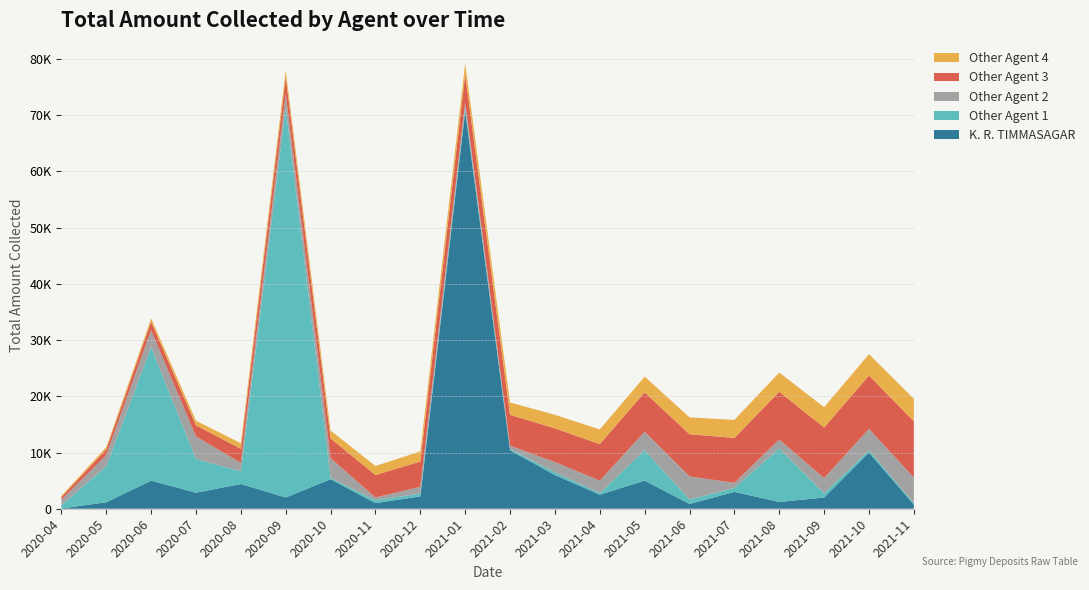

Reading left to right, list all the values displayed in this chart.

K. R. TIMMASAGAR: 2020-04=50	2020-05=1150	2020-06=5000	2020-07=2850	2020-08=4400	2020-09=2000	2020-10=5250	2020-11=1000	2020-12=2200	2021-01=70700	2021-02=10400	2021-03=6000	2021-04=2500	2021-05=5000	2021-06=850	2021-07=3000	2021-08=1200	2021-09=2000	2021-10=10000	2021-11=750
Other Agent 1: 2020-04=550	2020-05=6400	2020-06=23750	2020-07=6000	2020-08=2250	2020-09=69300	2020-10=250	2020-11=500	2020-12=500	2021-01=750	2021-02=200	2021-03=500	2021-04=300	2021-05=5400	2021-06=800	2021-07=700	2021-08=9520	2021-09=750	2021-10=400	2021-11=300
Other Agent 2: 2020-04=1000	2020-05=2000	2020-06=3000	2020-07=4000	2020-08=1500	2020-09=2500	2020-10=3500	2020-11=500	2020-12=1200	2021-01=800	2021-02=600	2021-03=1800	2021-04=2200	2021-05=3300	2021-06=4100	2021-07=900	2021-08=1600	2021-09=2700	2021-10=3800	2021-11=4500
Other Agent 3: 2020-04=500	2020-05=1000	2020-06=1500	2020-07=2000	2020-08=2500	2020-09=3000	2020-10=3500	2020-11=4000	2020-12=4500	2021-01=5000	2021-02=5500	2021-03=6000	2021-04=6500	2021-05=7000	2021-06=7500	2021-07=8000	2021-08=8500	2021-09=9000	2021-10=9500	2021-11=10000
Other Agent 4: 2020-04=200	2020-05=400	2020-06=600	2020-07=800	2020-08=1000	2020-09=1200	2020-10=1400	2020-11=1600	2020-12=1800	2021-01=2000	2021-02=2200	2021-03=2400	2021-04=2600	2021-05=2800	2021-06=3000	2021-07=3200	2021-08=3400	2021-09=3600	2021-10=3800	2021-11=4000